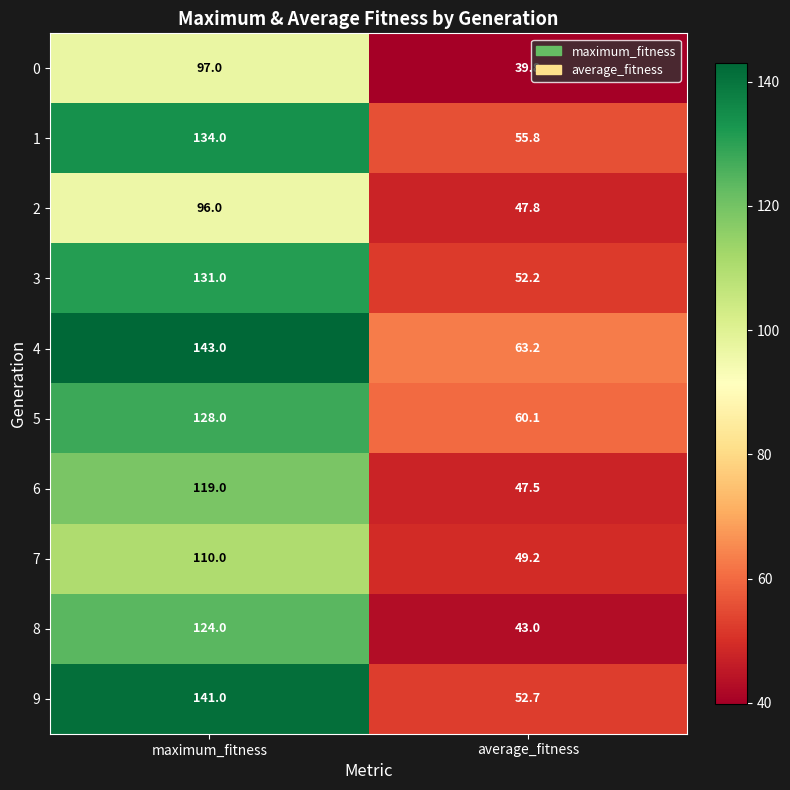

Which series changed the most between maximum_fitness and average_fitness?

9